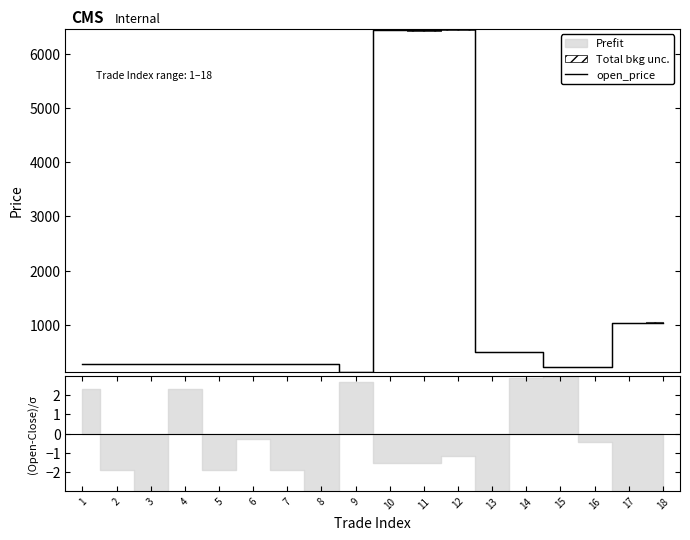

The value at 9 is 220.0. True or false?

False